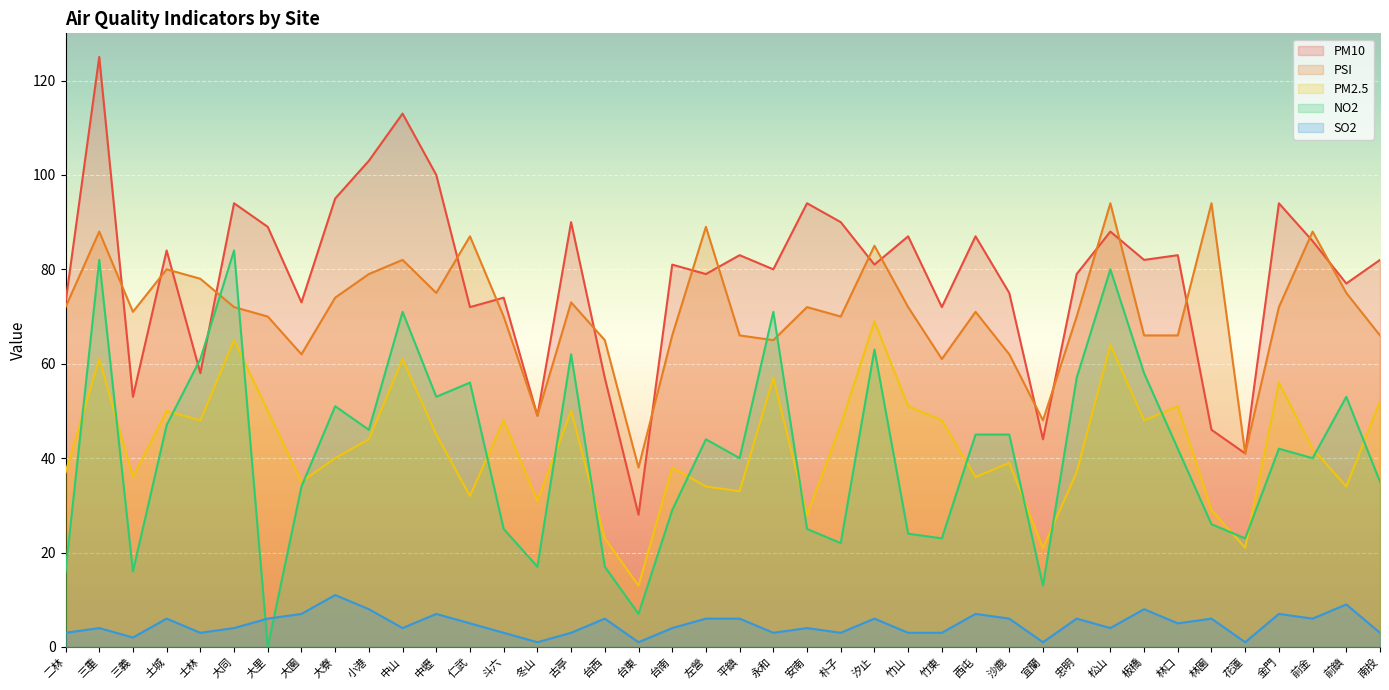

Which category has the lowest value across all series?

大里